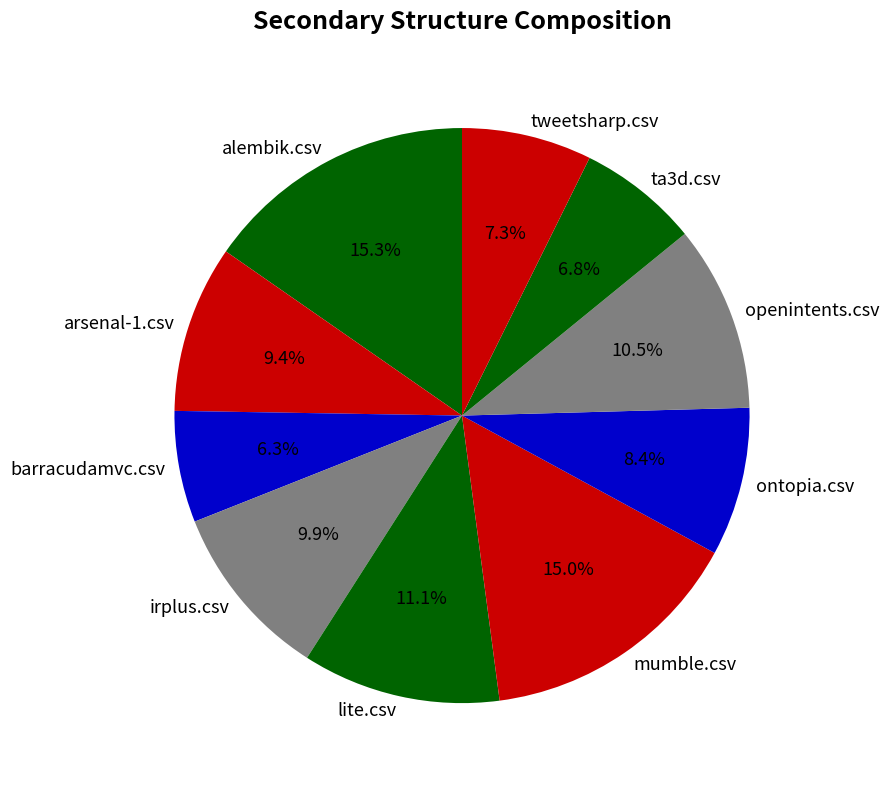

To the nearest percent, what is the difference between the largest and smallest slice percentages?

9%